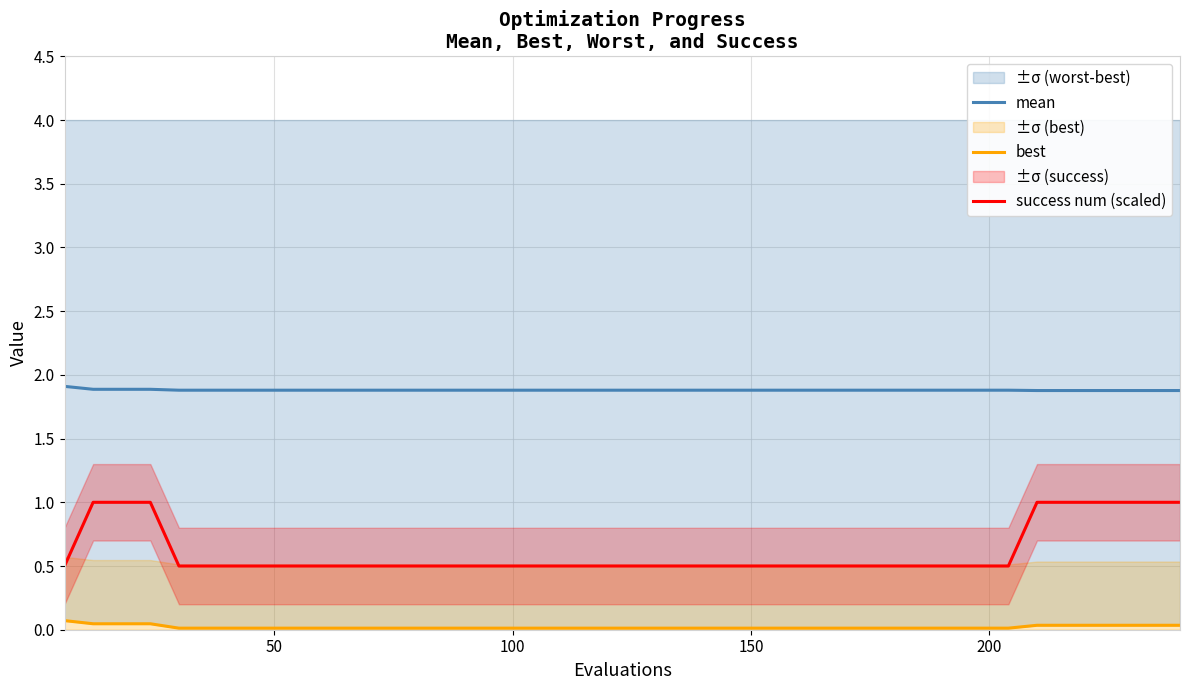

What is the sum of all success num (scaled) values?

24.5